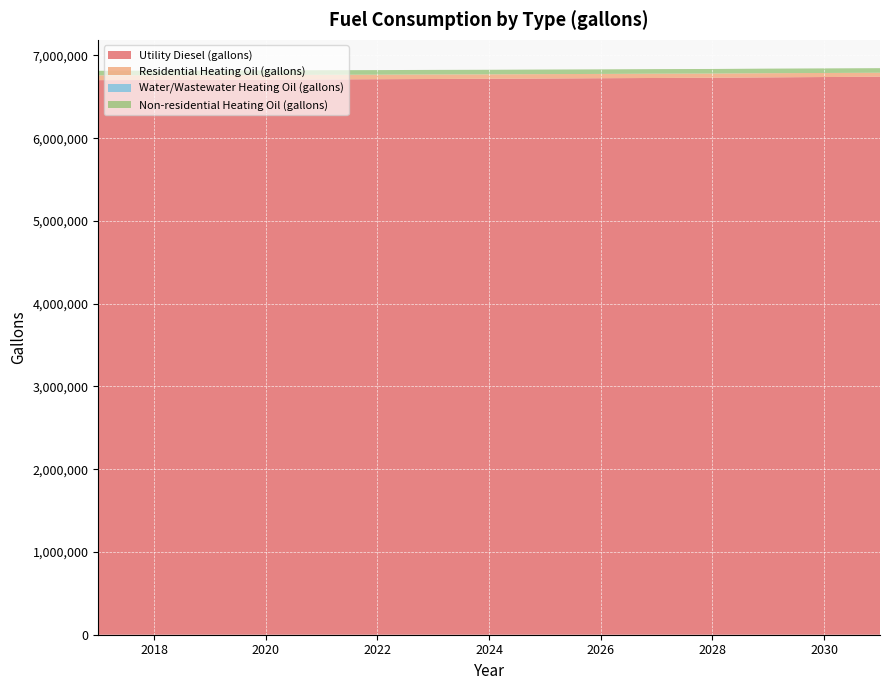

Reading right to left, what are all the values shown in this chart?

Utility Diesel (gallons): 6743099.5	6738969.7	6734839.9	6730637.6	6727594.6	6724624.0	6721073.8	6718175.8	6715350.1	6712741.8	6710061.0	6707887.5	6705496.5	6703395.4	6701511.6
Residential Heating Oil (gallons): 47679.9	49080.4	50480.8	50480.8	51881.2	51881.2	53281.7	53281.7	54682.1	54682.1	56082.5	56082.5	56082.5	57482.9	57482.9
Water/Wastewater Heating Oil (gallons): 0.0	0.0	0.0	0.0	0.0	0.0	0.0	0.0	0.0	0.0	0.0	0.0	0.0	0.0	0.0
Non-residential Heating Oil (gallons): 55340.6	55340.6	55340.6	55340.6	55340.6	55340.6	55340.6	55340.6	55340.6	55340.6	55340.6	55340.6	55340.6	55340.6	55340.6